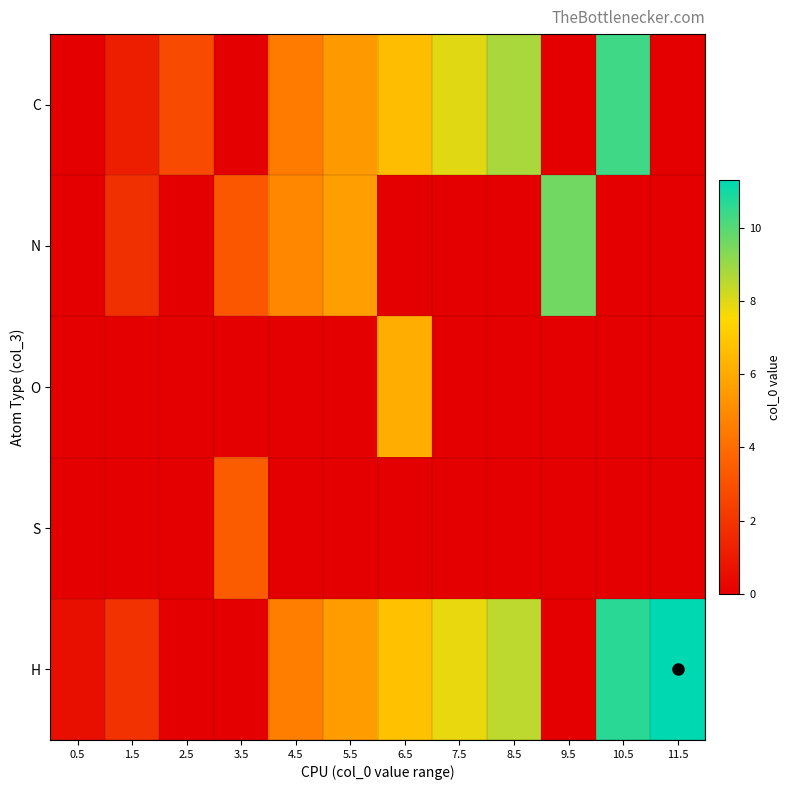

Reading left to right, list all the values displayed in this chart.

C: 0.5=0.0	1.5=1.1	2.5=2.7	3.5=0.0	4.5=4.5	5.5=5.5	6.5=6.6	7.5=8.0	8.5=8.8	9.5=0.0	10.5=10.4	11.5=0.0
N: 0.5=0.0	1.5=1.8	2.5=0.0	3.5=3.2	4.5=4.9	5.5=5.6	6.5=0.0	7.5=0.0	8.5=0.0	9.5=9.6	10.5=0.0	11.5=0.0
O: 0.5=0.0	1.5=0.0	2.5=0.0	3.5=0.0	4.5=0.0	5.5=0.0	6.5=6.1	7.5=0.0	8.5=0.0	9.5=0.0	10.5=0.0	11.5=0.0
S: 0.5=0.0	1.5=0.0	2.5=0.0	3.5=3.4	4.5=0.0	5.5=0.0	6.5=0.0	7.5=0.0	8.5=0.0	9.5=0.0	10.5=0.0	11.5=0.0
H: 0.5=0.6	1.5=1.9	2.5=0.0	3.5=0.0	4.5=4.6	5.5=5.5	6.5=6.8	7.5=7.8	8.5=8.5	9.5=0.0	10.5=10.7	11.5=11.3